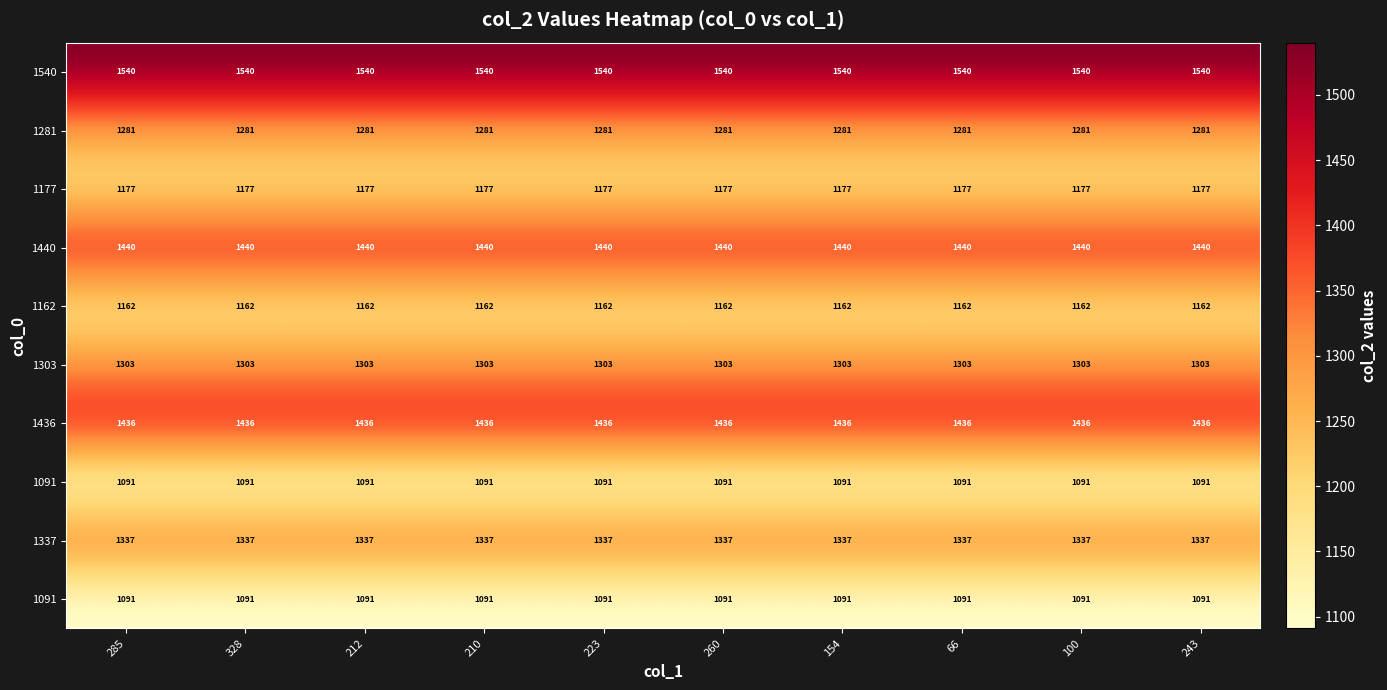

Which has a higher value, 243 or 210?

243